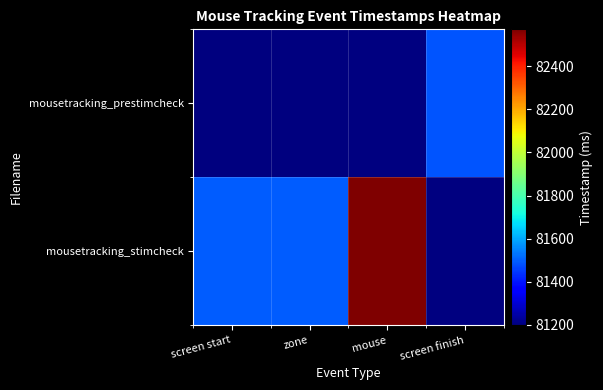

Which category has the lowest value in the mousetracking_stimcheck series?

screen start